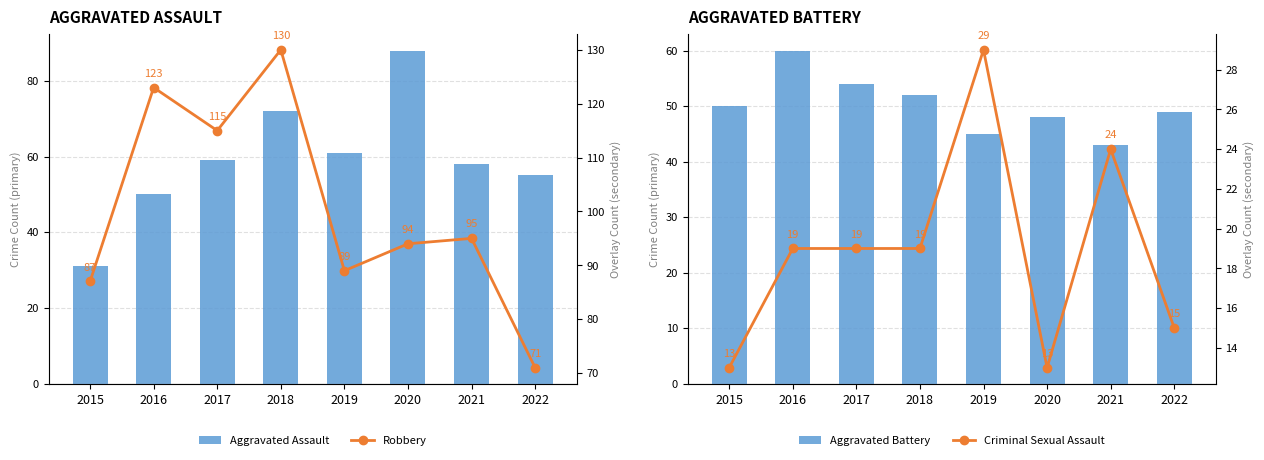

Between 2021 and 2017, which is larger?

2017